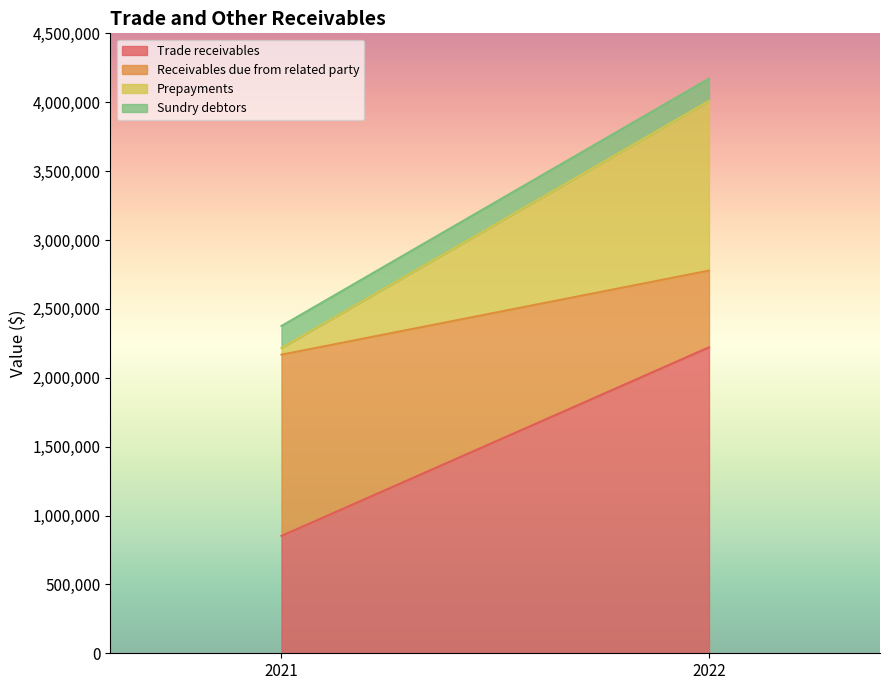

How many data points does each series have?

2